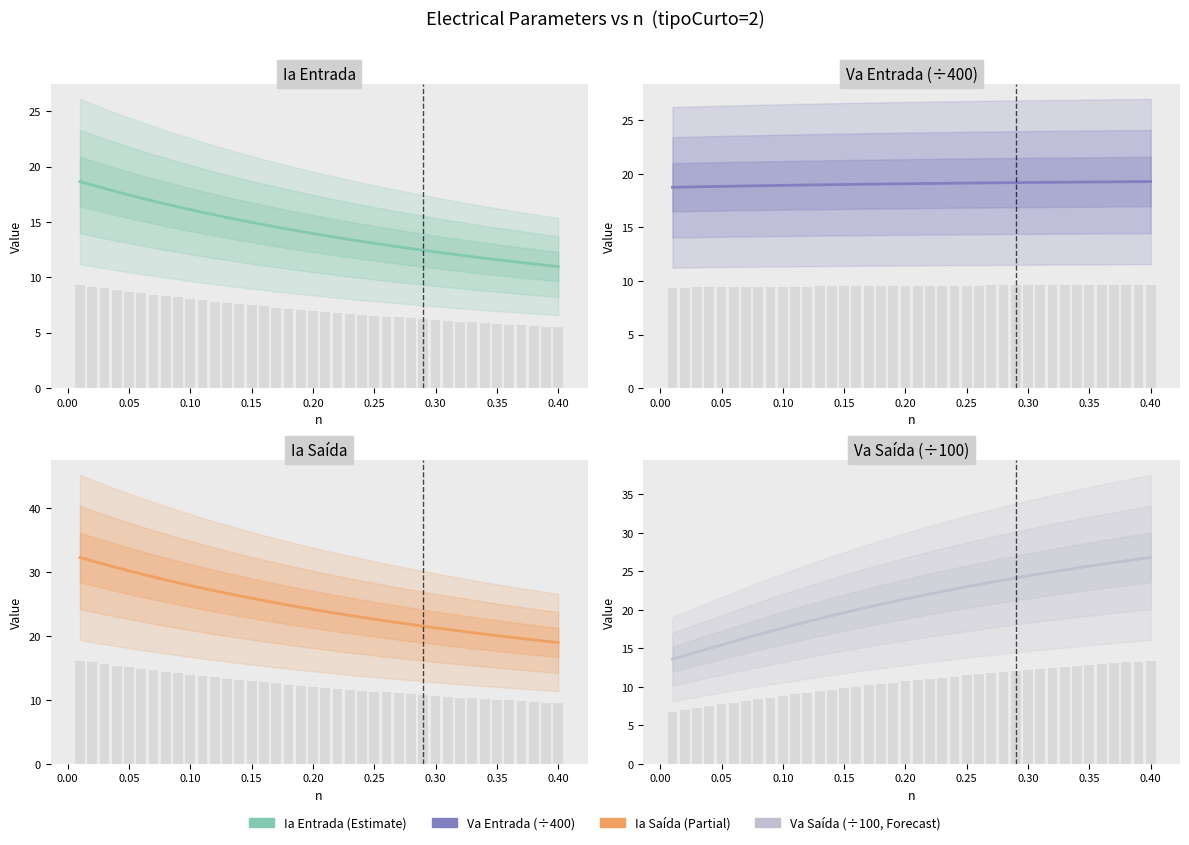

What is the label of the 16th bar from the right?

0.25